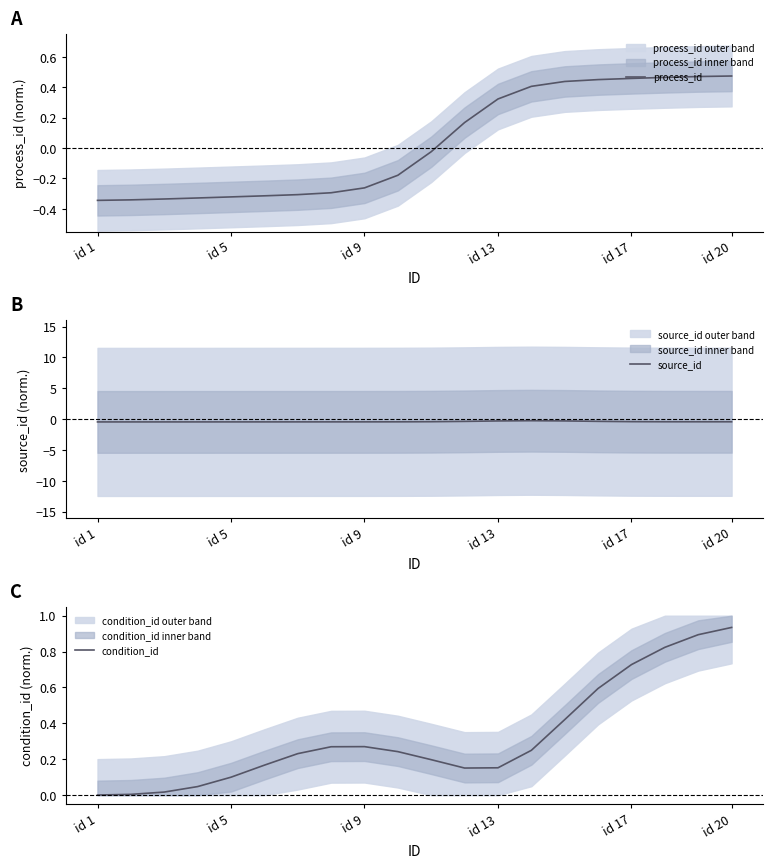

True or false: process_id has a value of 0.8 at id 20.

False